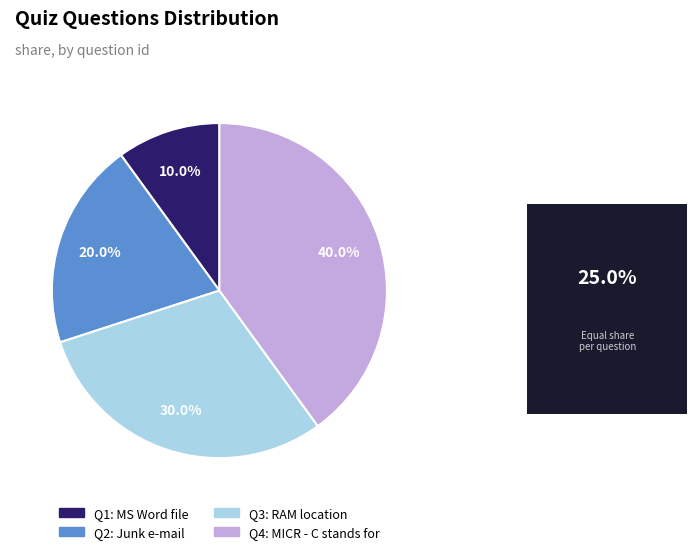

Is there a majority slice in this chart?

No